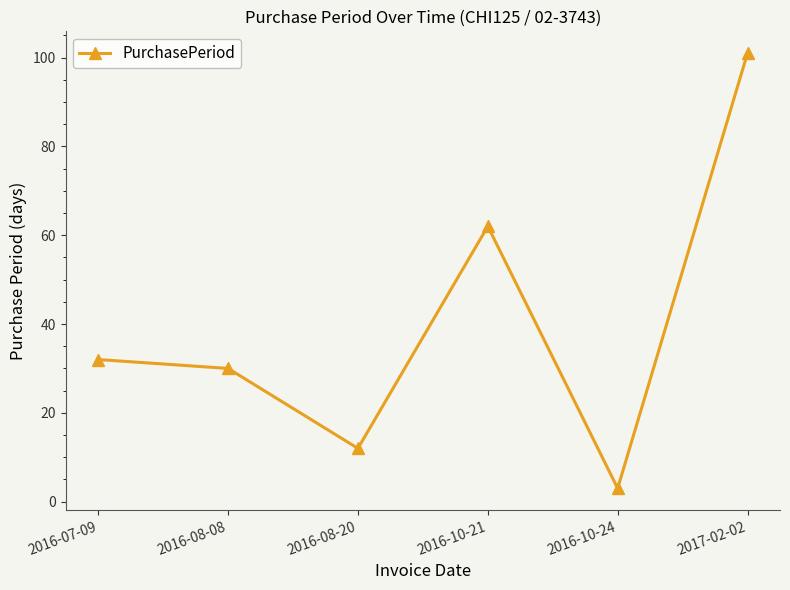

What position from the right is 2016-10-24?

2